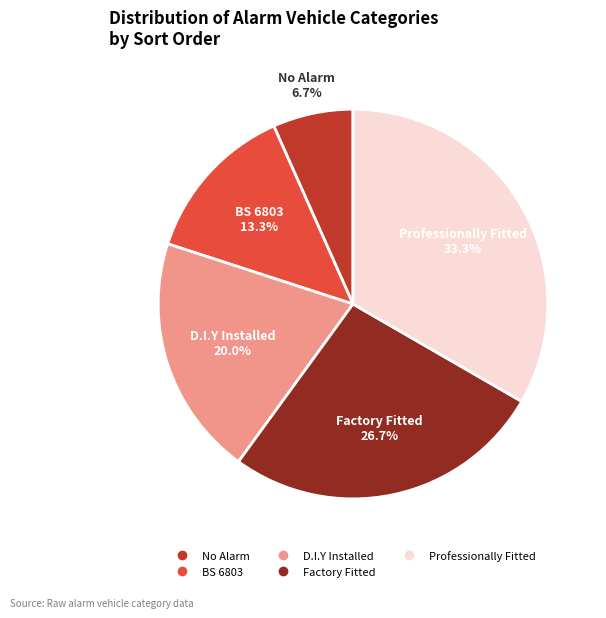

The D.I.Y Installed slice represents 28% of the pie. True or false?

False